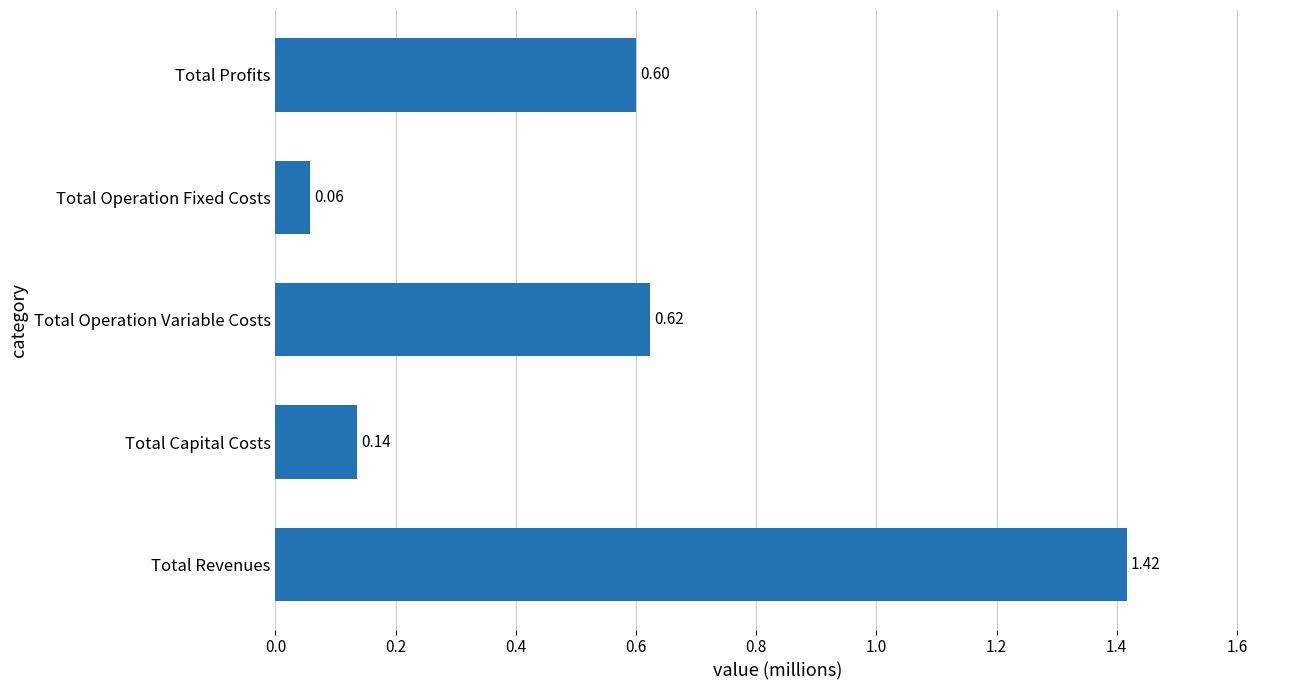

Between Total Capital Costs and Total Profits, which is larger?

Total Profits